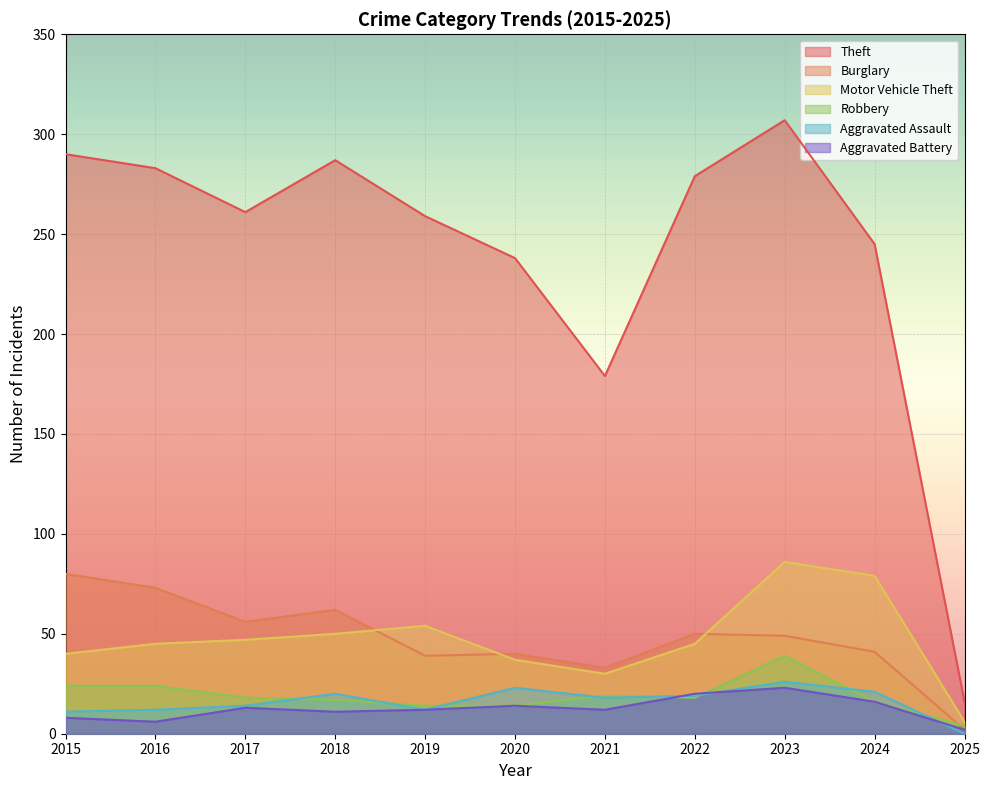

How many distinct data groups are displayed?

6